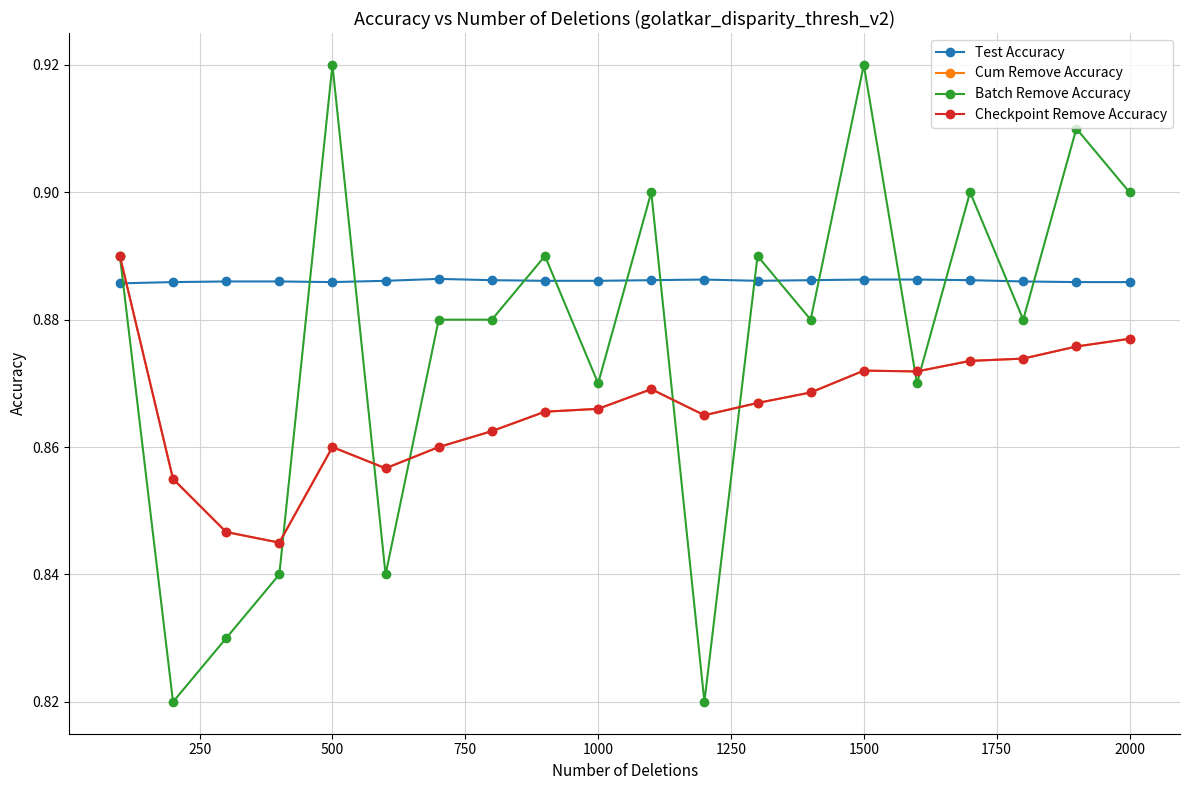

Does the chart have visible grid lines?

Yes